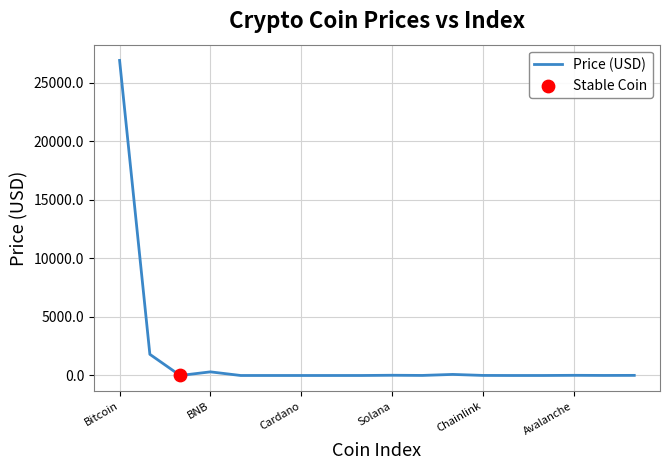

What is the maximum value shown in the chart?

26916.8